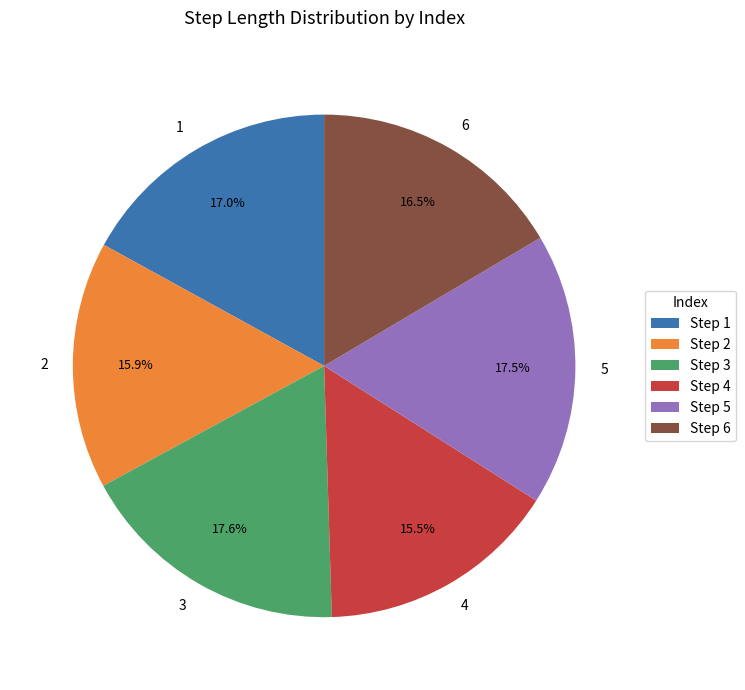

Is it true that 3 is 5% of the pie?

False